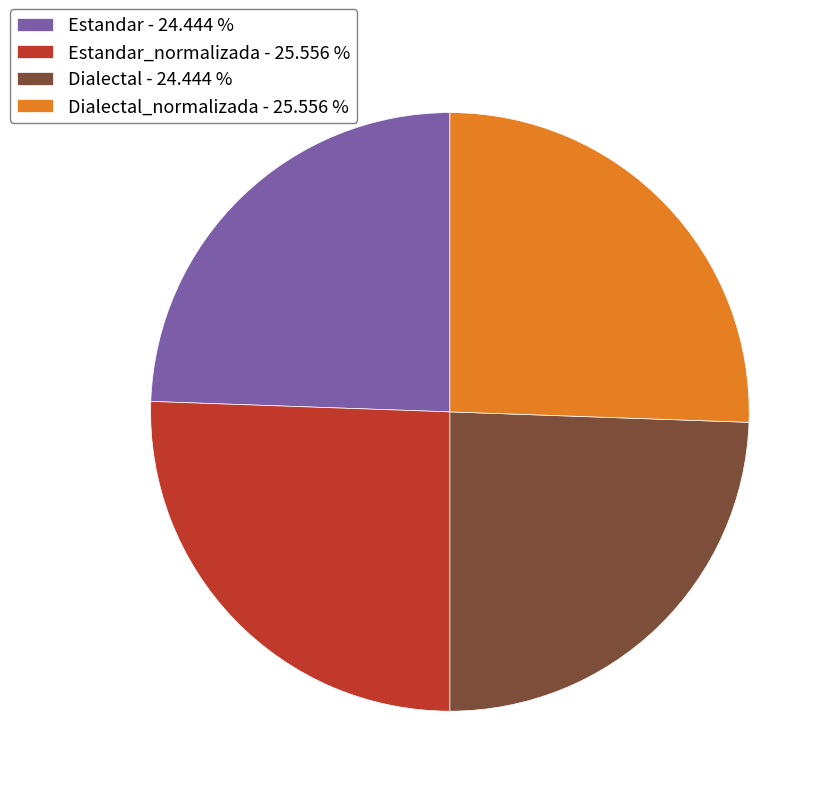

Is the sum of Estandar - 24.444 % and Dialectal - 24.444 % greater than half?

No